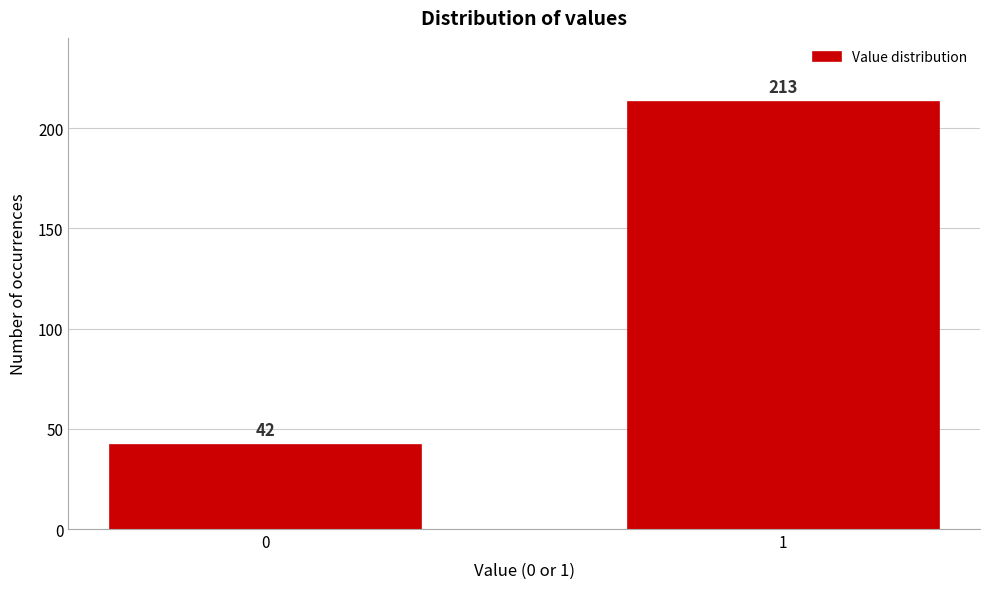

Reading left to right, what are all the values shown in this chart?

0=42	1=213